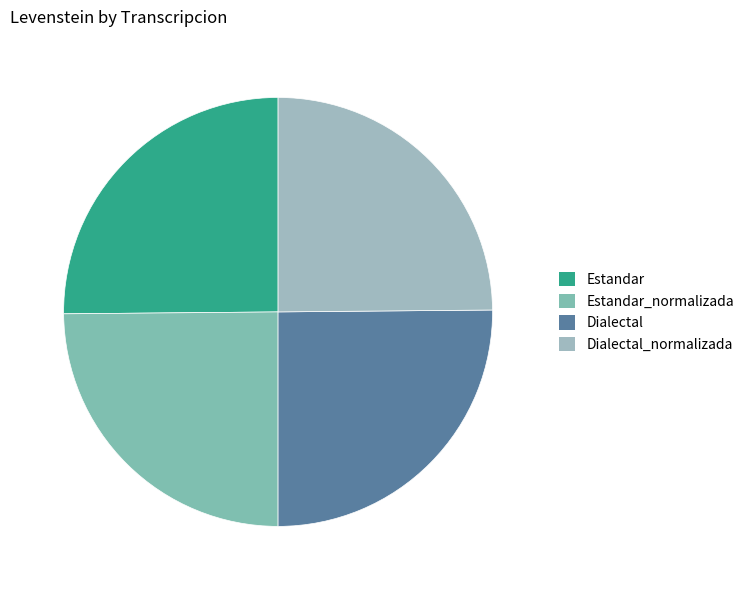

Is the sum of Estandar and Dialectal greater than half?

Yes